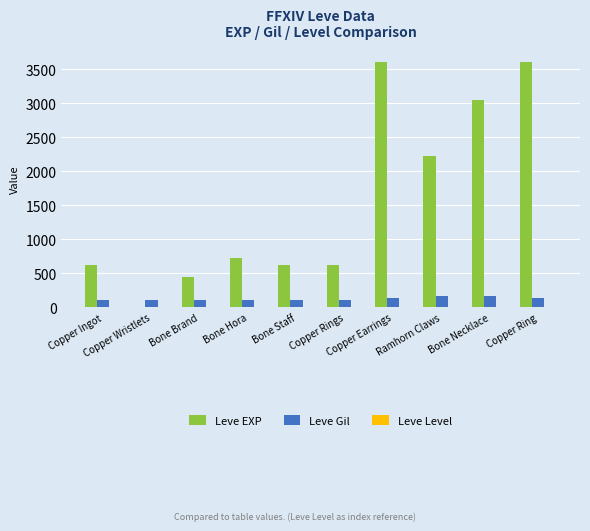

Which series has the largest total across all categories?

Leve EXP